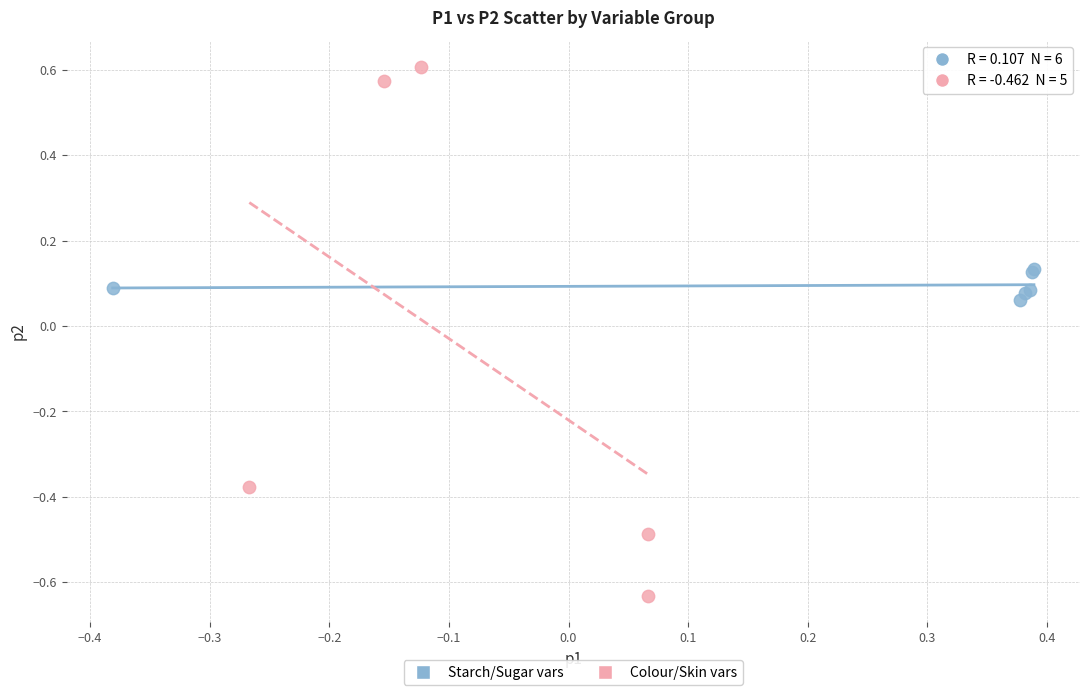

Which series reaches the maximum Y coordinate?

Colour/Skin vars